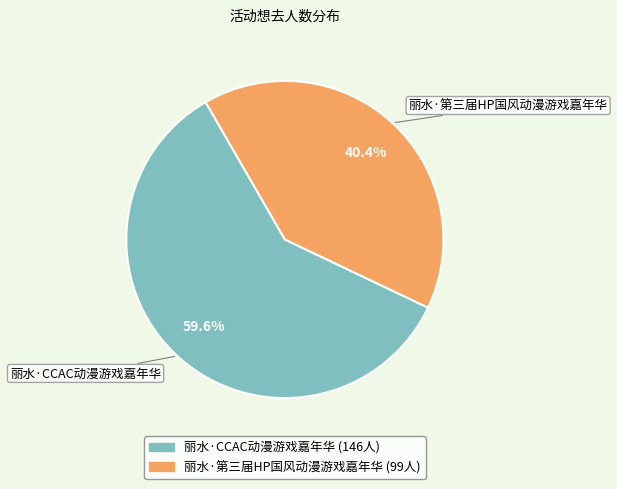

How many slices are in this pie chart?

2